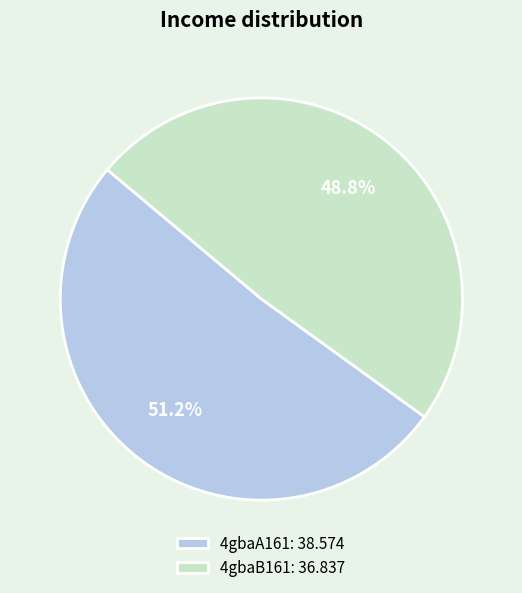

Which category has the smallest portion of the pie?

4gbaB161